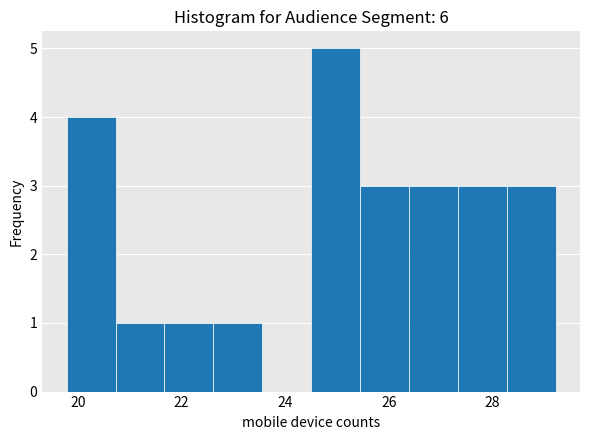

What is the height of the bar covering 27.4 to 28.2 on the x-axis? Neither the bar edges nor the heights are printed on the chart, so give them approximately, as read against the axes.

3